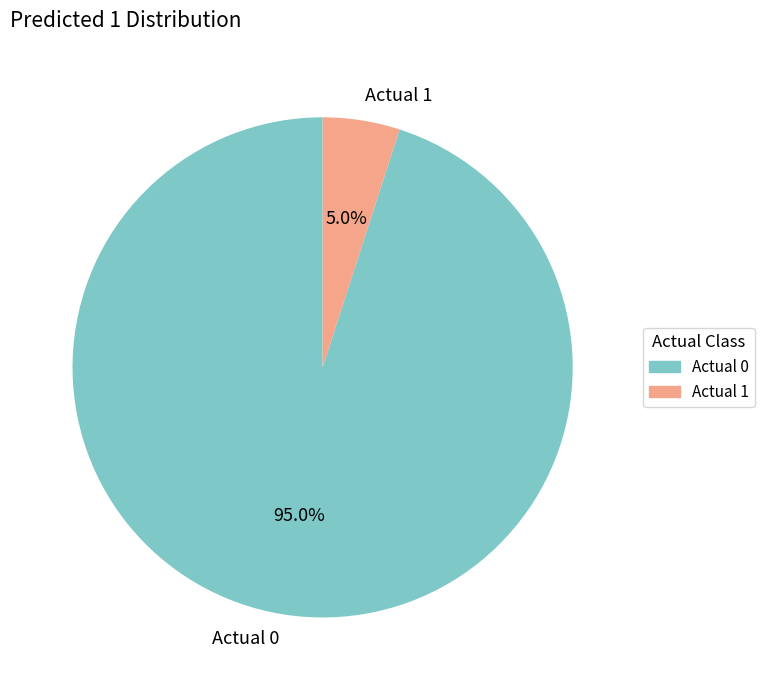

Which has a higher value, Actual 0 or Actual 1?

Actual 0